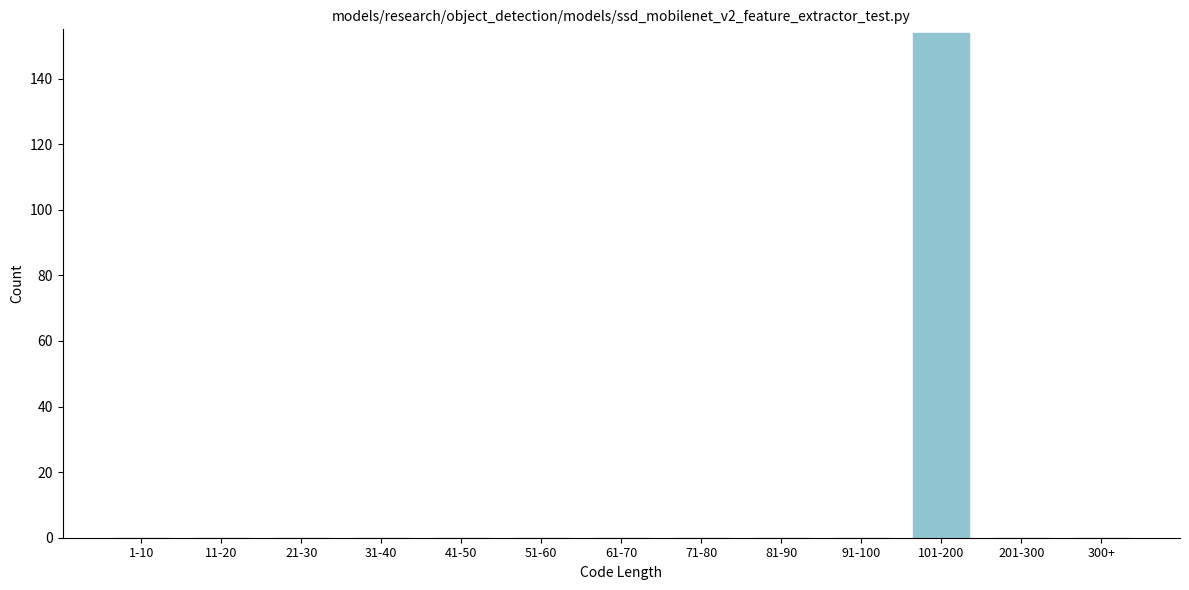

Reading left to right, list all the values displayed in this chart.

1-10=0	11-20=0	21-30=0	31-40=0	41-50=0	51-60=0	61-70=0	71-80=0	81-90=0	91-100=0	101-200=154	201-300=0	300+=0